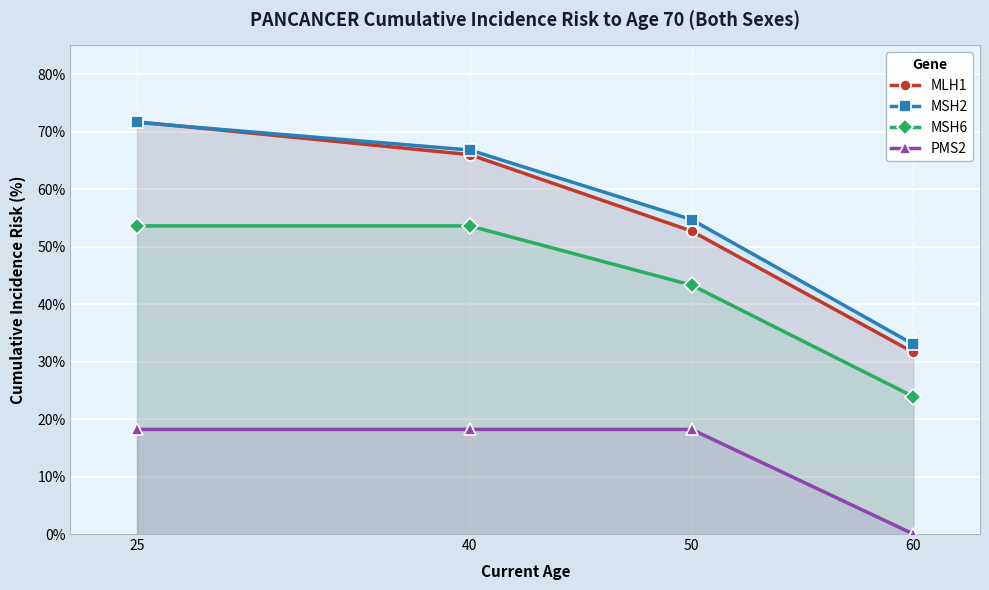

At which category does the chart reach its minimum across all series?

60